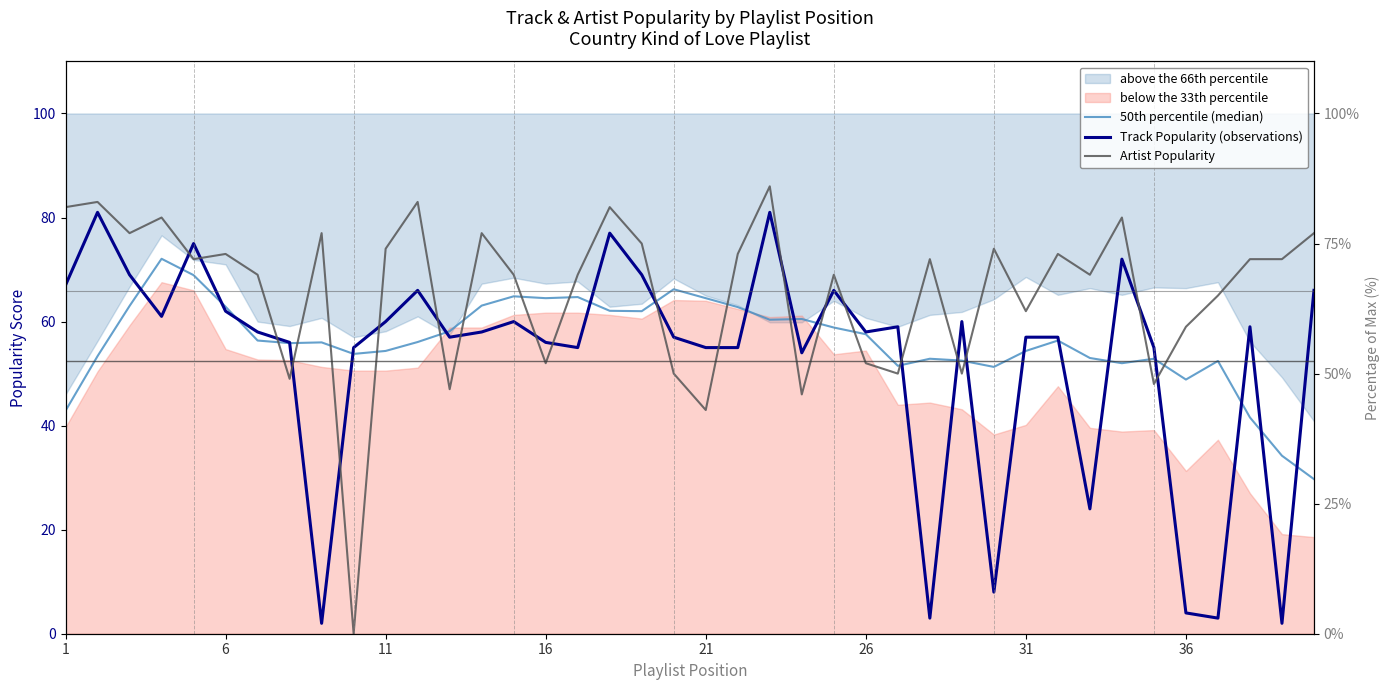

How many categories are shown in the chart?

40